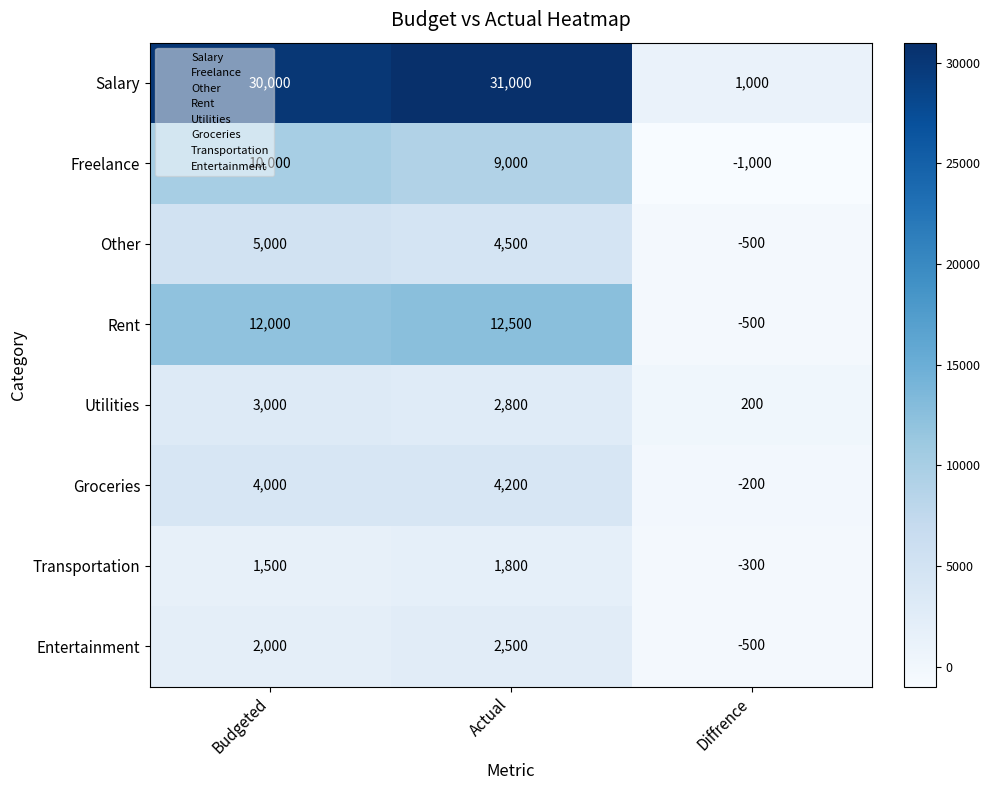

Which series changed the most between Actual and Diffrence?

Salary